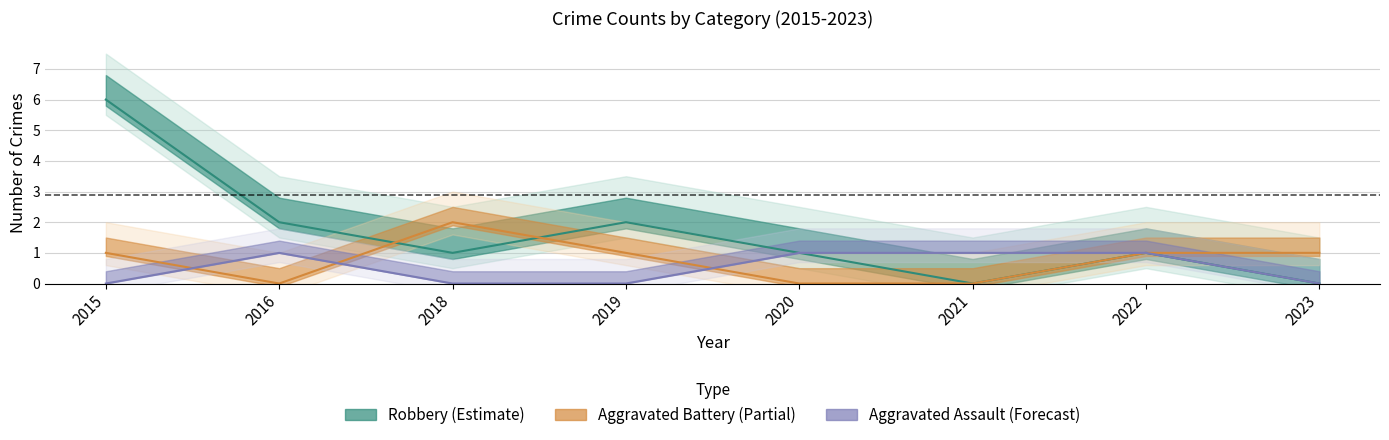

Reading right to left, list all the values displayed in this chart.

Aggravated Assault: 0	1	1	1	0	0	1	0
Aggravated Battery: 1	1	0	0	1	2	0	1
Robbery: 0	1	0	1	2	1	2	6